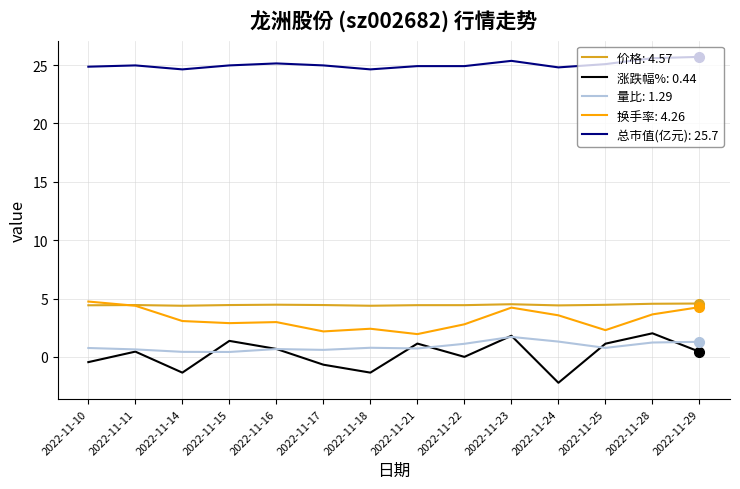

How many lines are shown in the chart?

5